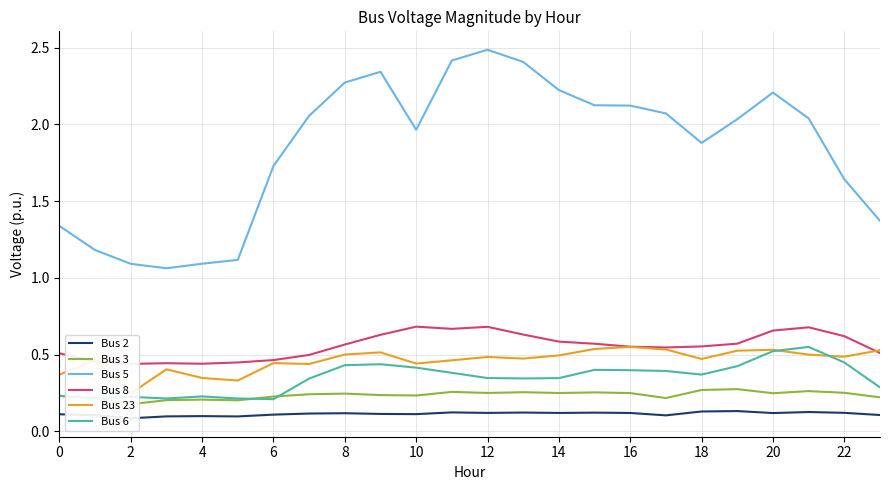

Is it true that Bus 3 equals 0.2 at 2?

True